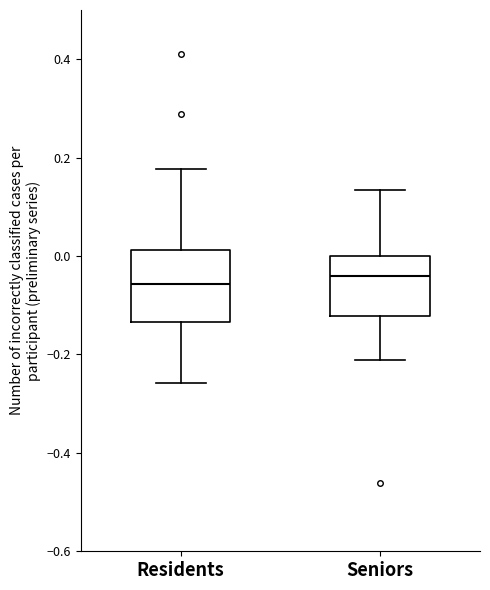

Reading left to right, read every box against the y-axis: the position of its median line, the range the box covers, and the ends of its whiskers. The values are not printed on the chart, so give them approximately, as read against the axis.

Residents: median -0.06, box -0.14 to 0.02, whiskers -0.26 to 0.18
Seniors: median -0.04, box -0.12 to 0.00, whiskers -0.22 to 0.14